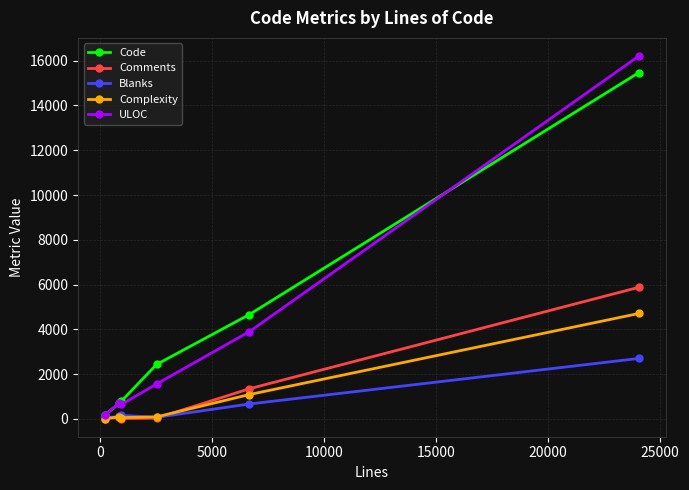

Which series has the largest range (max minus min)?

ULOC